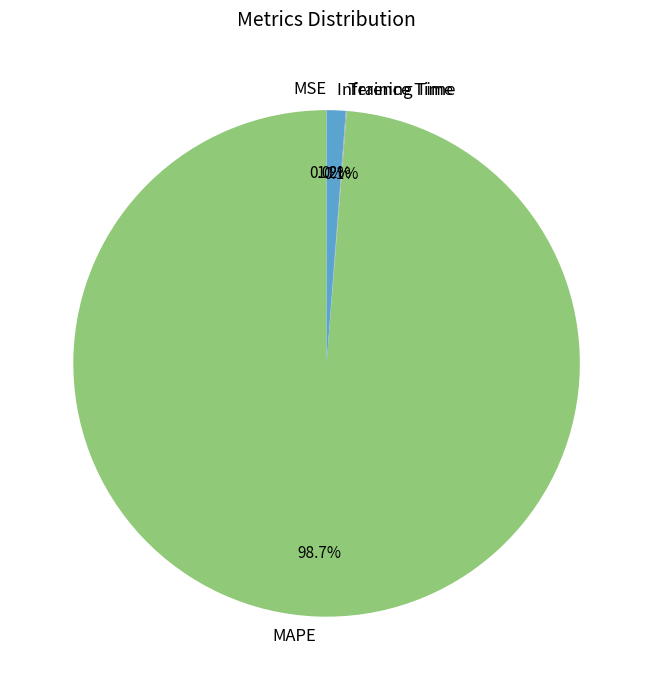

What is the largest slice in the pie chart?

MAPE